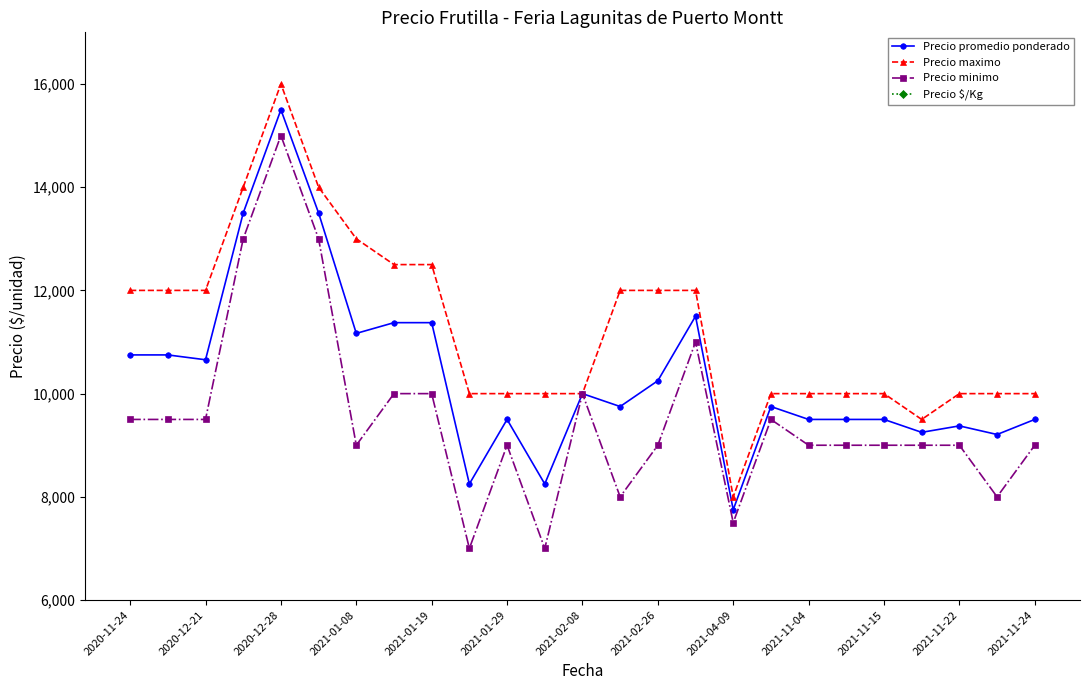

What is the minimum value for Precio maximo?

8000